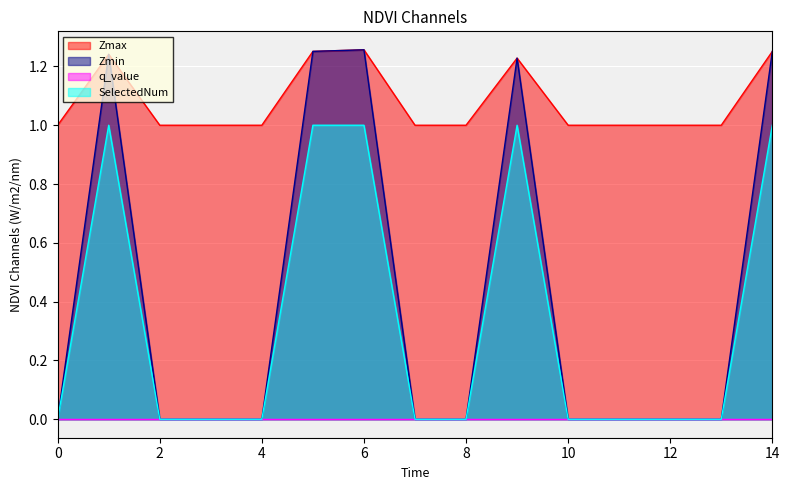

True or false: Zmax and Zmin cross at least once.

False